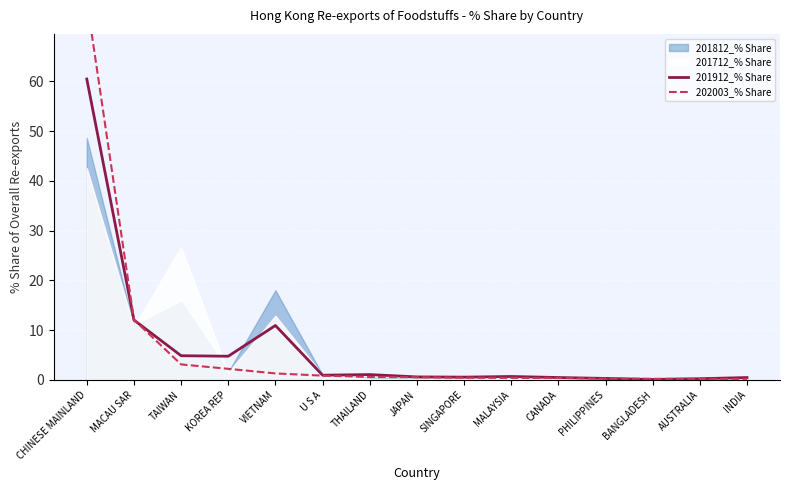

The 201912_% Share series shows 4.8 at KOREA REP. True or false?

True